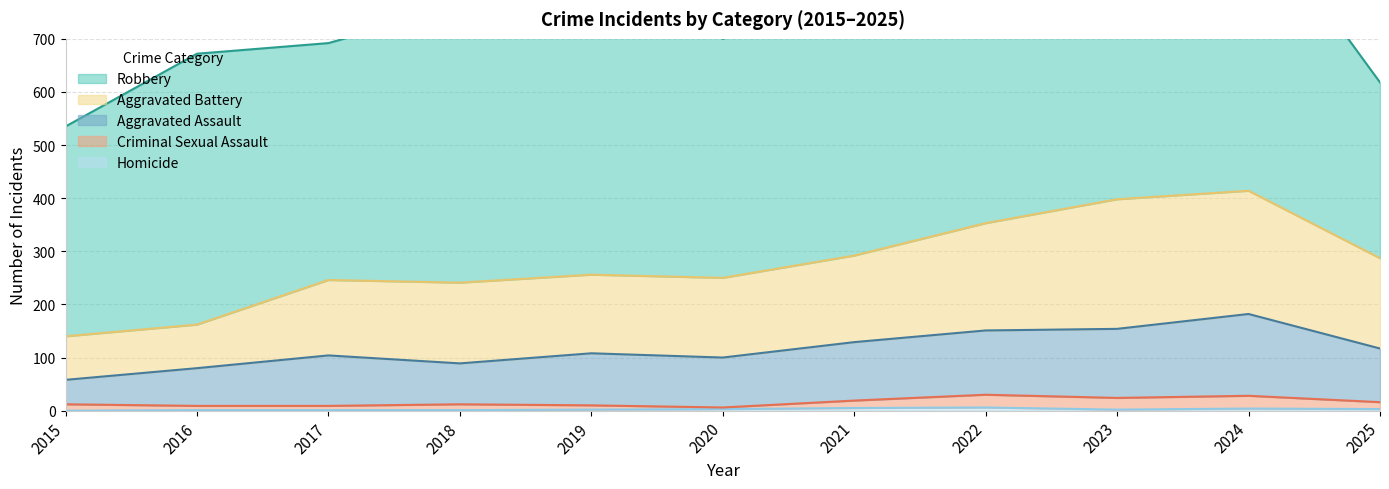

True or false: Homicide has a value of 3 at 2025.

True